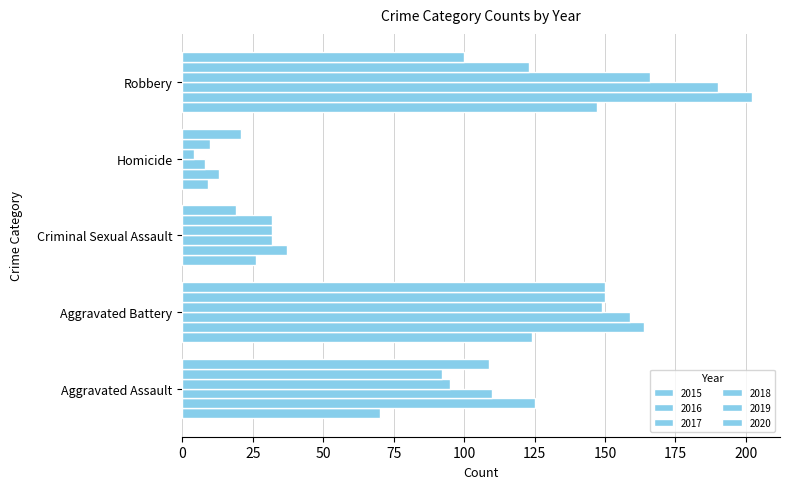

Count the number of categories in the chart.

5